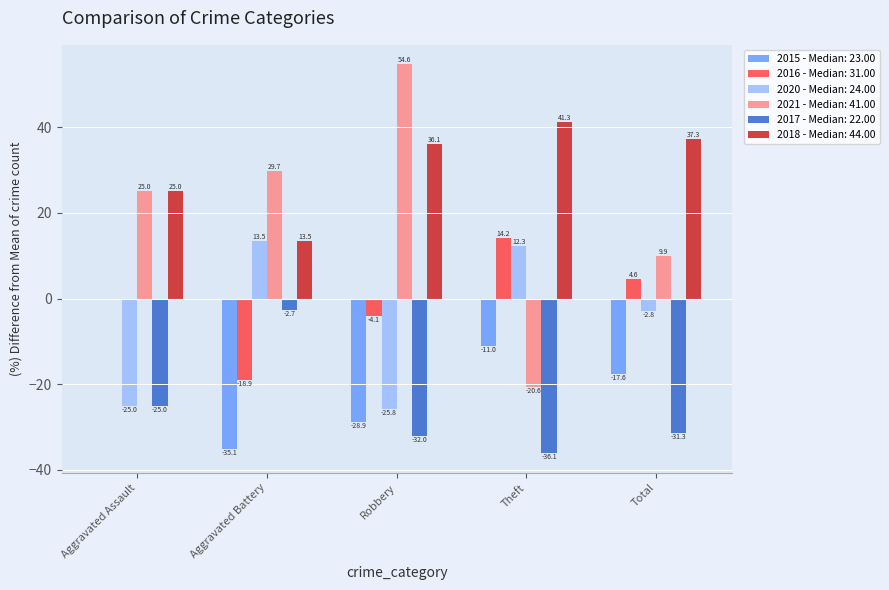

At which label does 2017 - Median: 22.00 first exceed -31?

Aggravated Assault